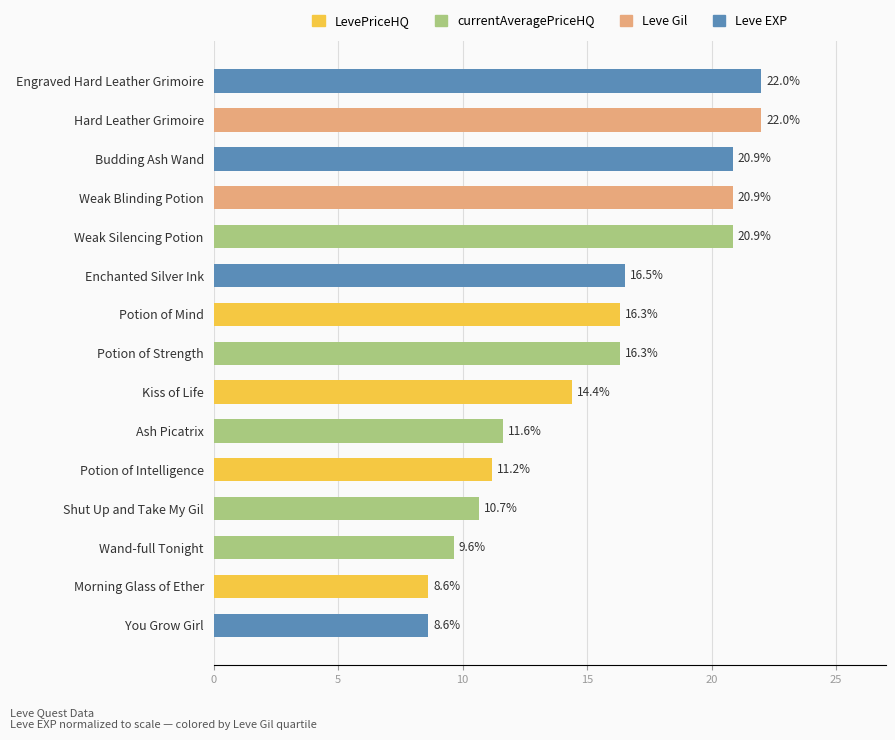

Which has a higher value, Shut Up and Take My Gil or Ash Picatrix?

Ash Picatrix